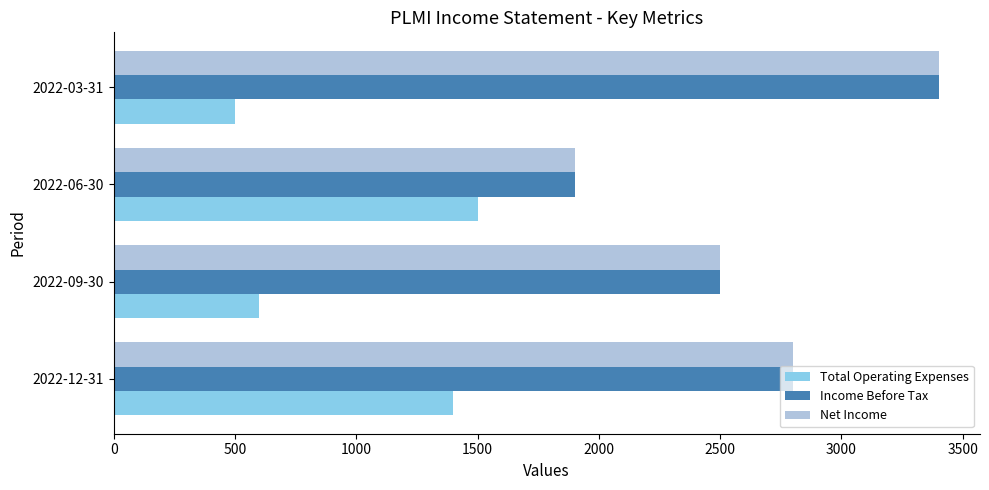

What is the difference between the maximum and minimum values in the Income Before Tax series?

1500